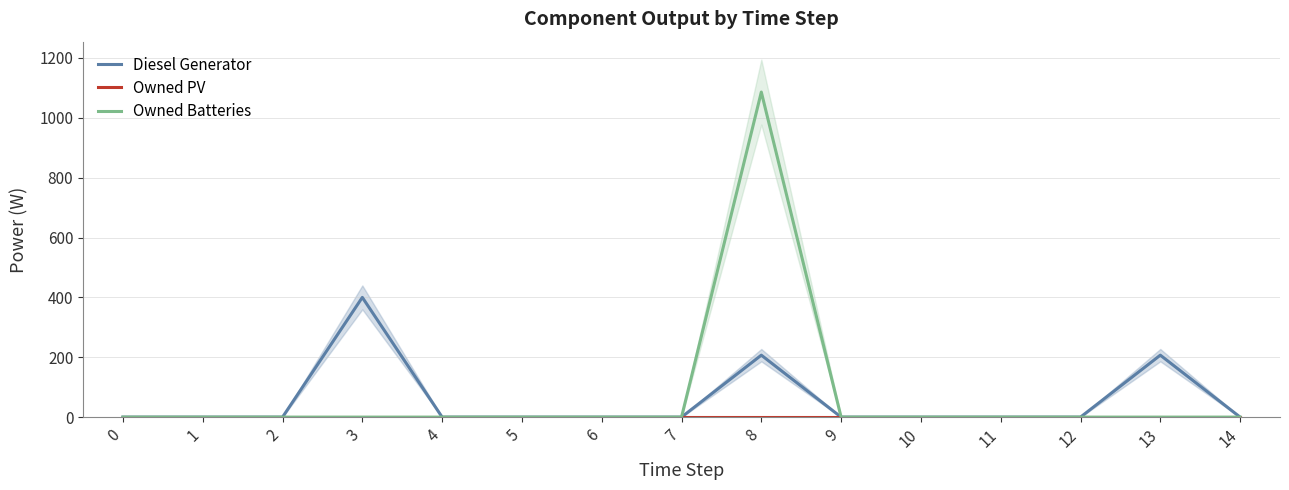

Reading left to right, extract all data points from this chart.

Diesel Generator: 0	0	0	400	0	0	0	0	207	0	0	0	0	207	0
Owned PV: 0	0	0	0	0	0	0	0	0	0	0	0	0	0	0
Owned Batteries: 0	0	0	0	0	0	0	0	1086	0	0	0	0	0	0